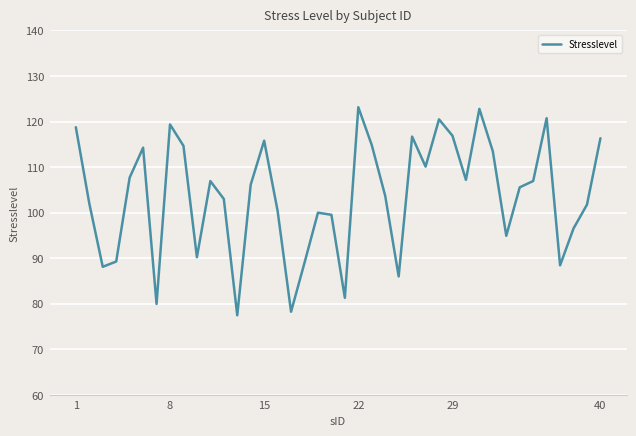

What is the difference between the maximum and minimum values?

45.7